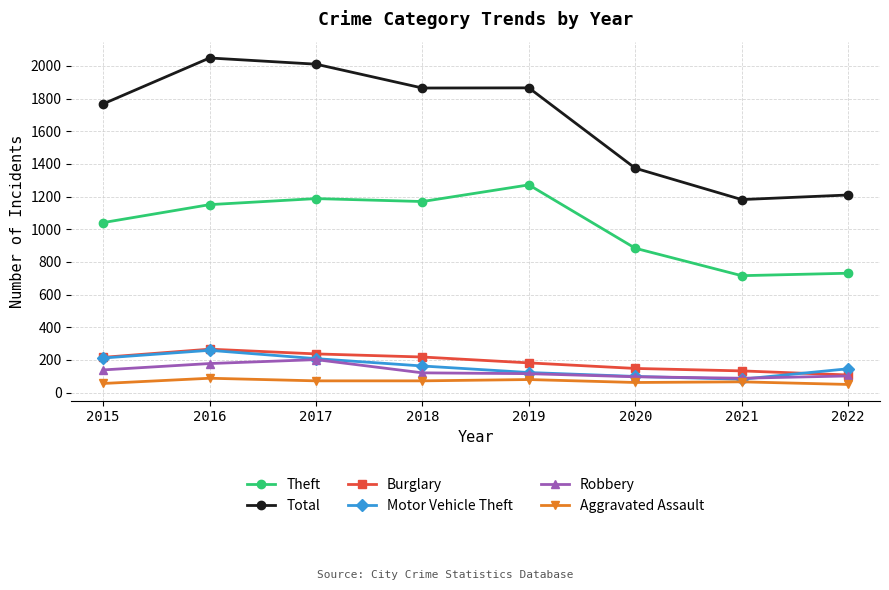

What is the spread (max minus min) of values at 2015?

1712